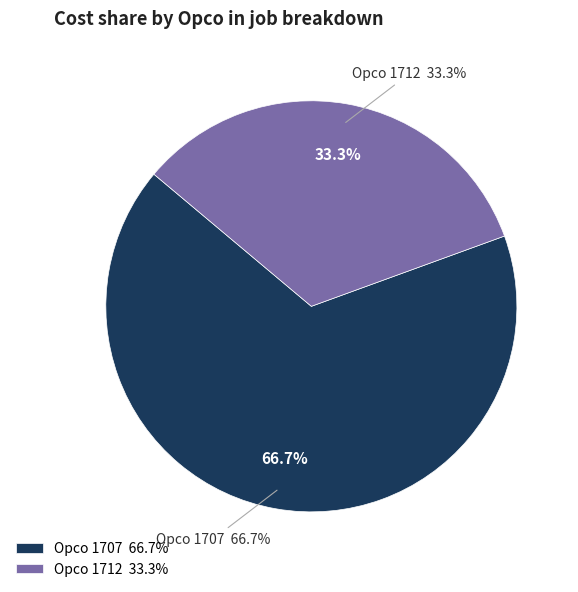

Count the number of slices in the pie.

2